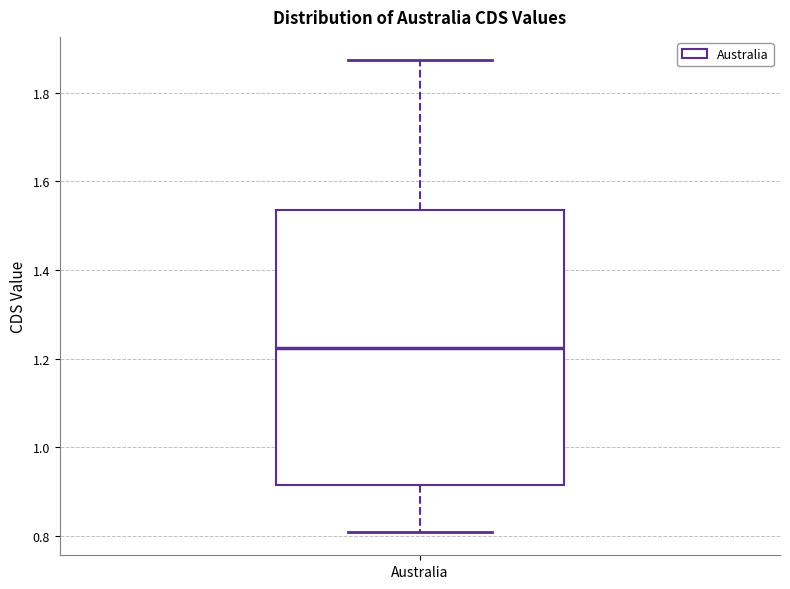

Transcribe this box plot: give where the median line is, the range the box spans, and where the two whiskers end, as read against the y-axis. The values are not printed on the chart, so give them approximately, as read against the axis.

median 1.22, box 0.92 to 1.54, whiskers 0.80 to 1.88